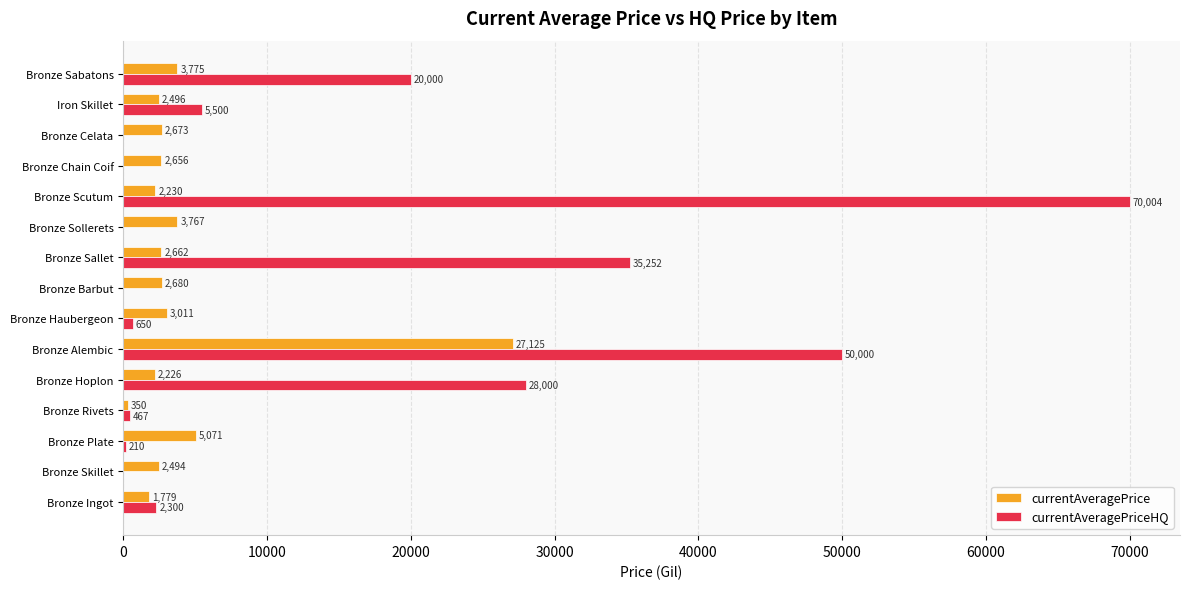

Which series has the largest total across all categories?

currentAveragePriceHQ